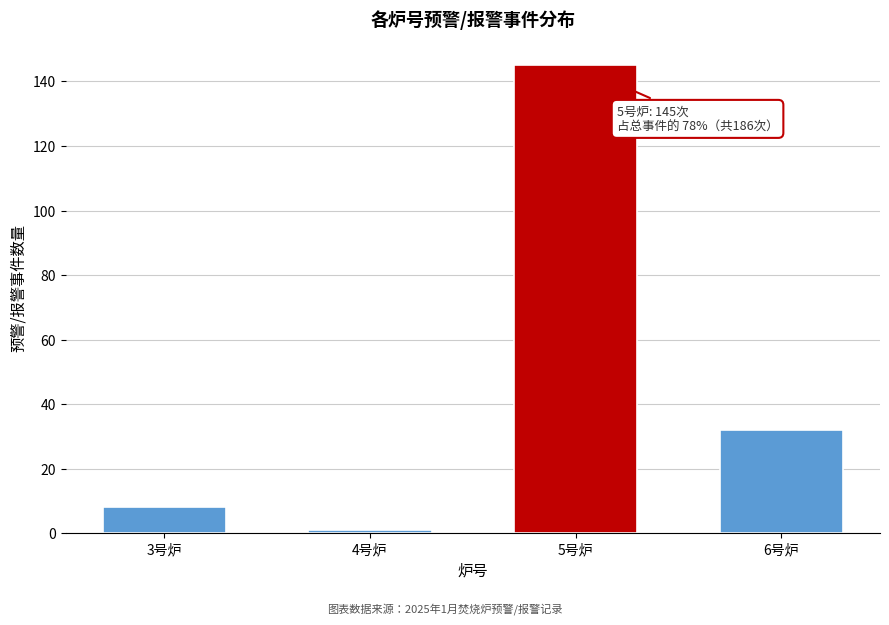

Reading left to right, transcribe all the data shown in this chart.

8	1	145	32